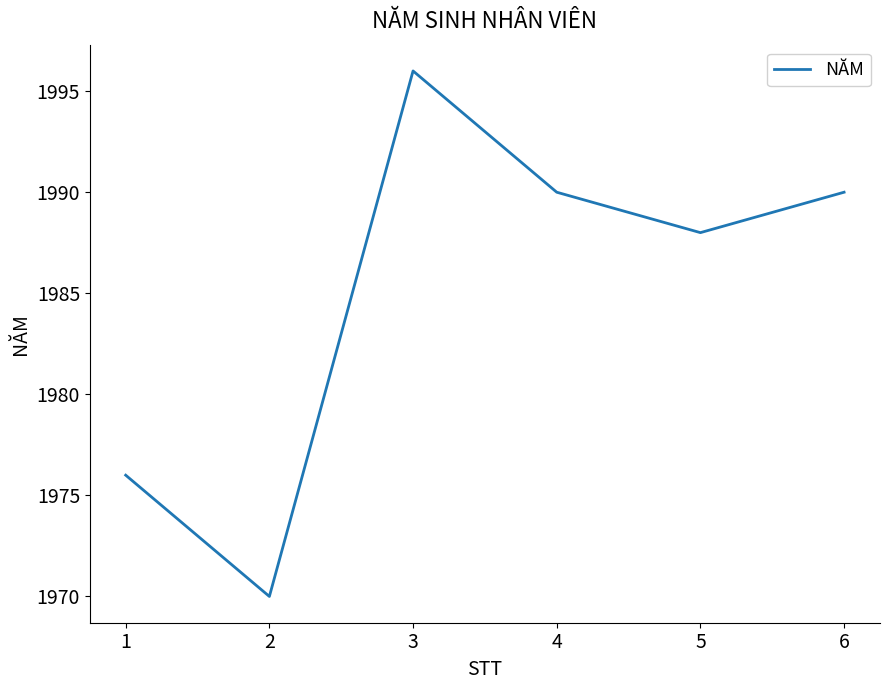

Approximately how many times larger is the value at 5 compared to 3?

1.0